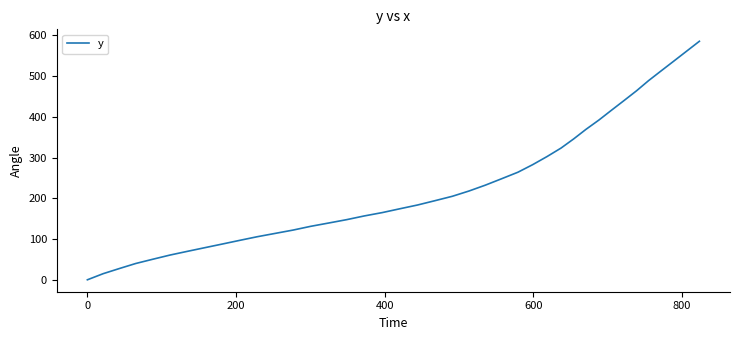

What is the maximum value shown in the chart?

585.7